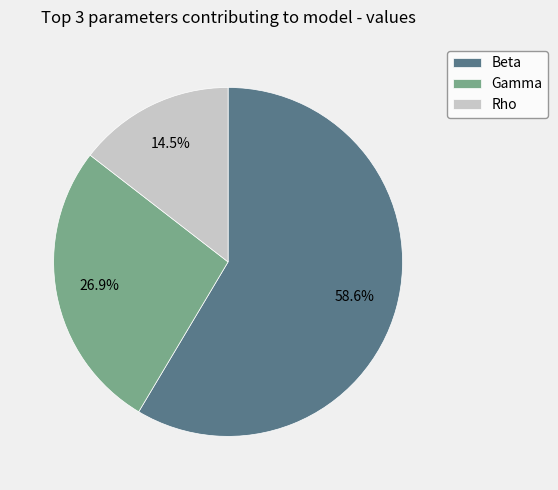

Between Beta and Rho, which is larger?

Beta